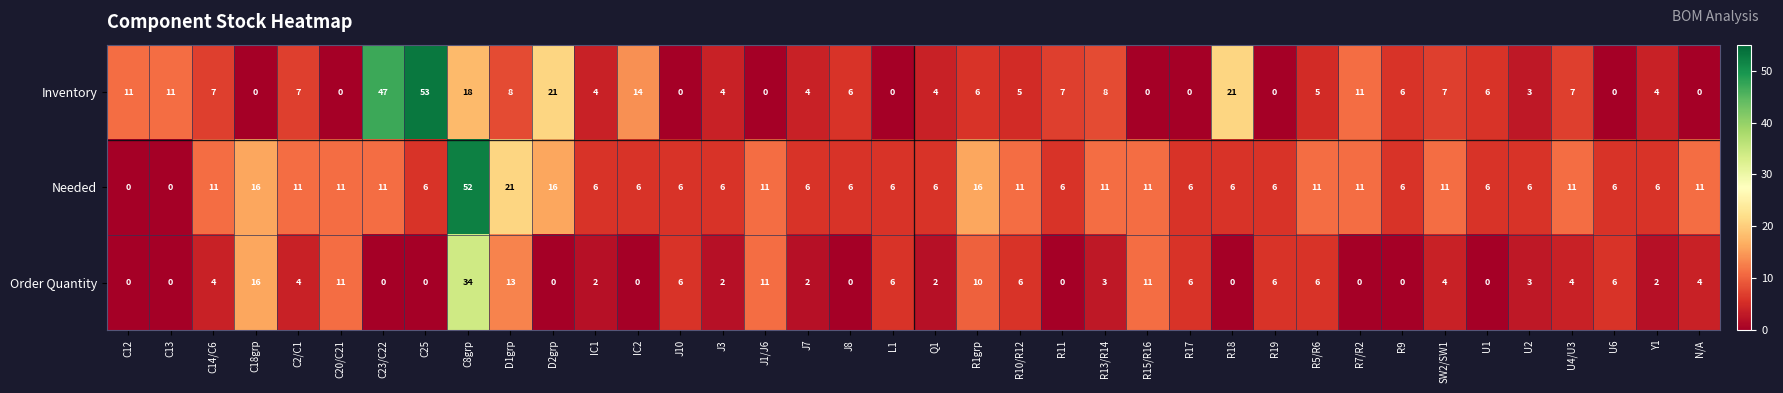

Which category has the highest value across all series?

C25